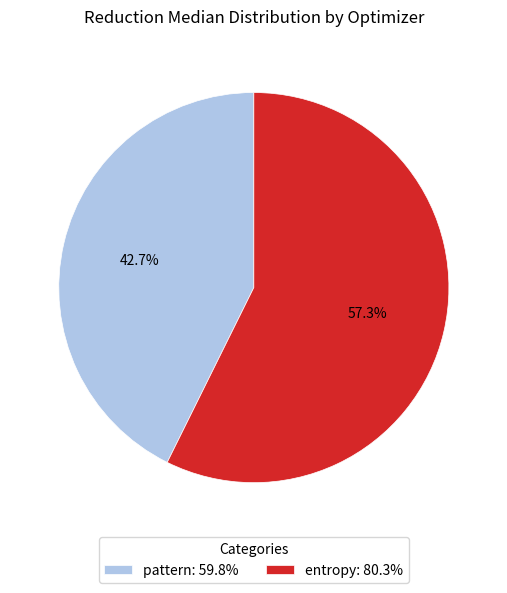

How many segments does this pie chart have?

2